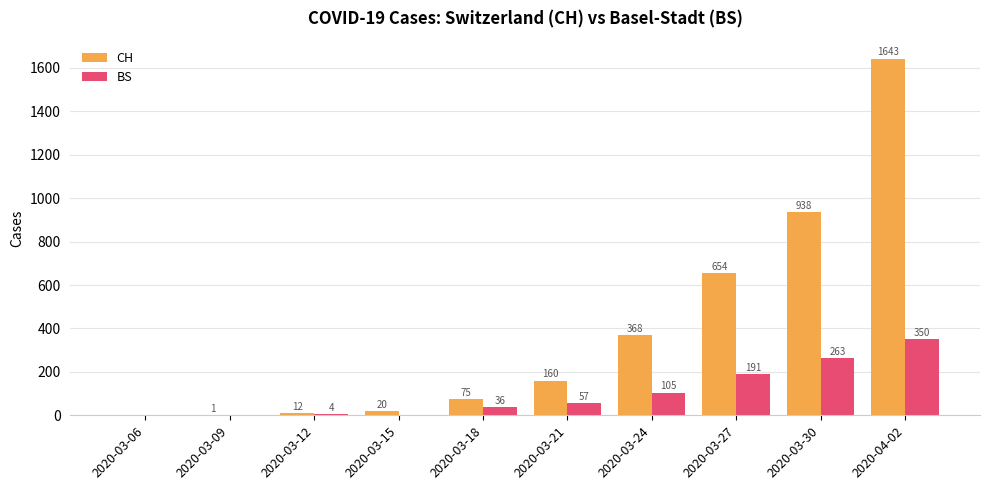

Is it true that BS equals 131 at 2020-03-15?

False